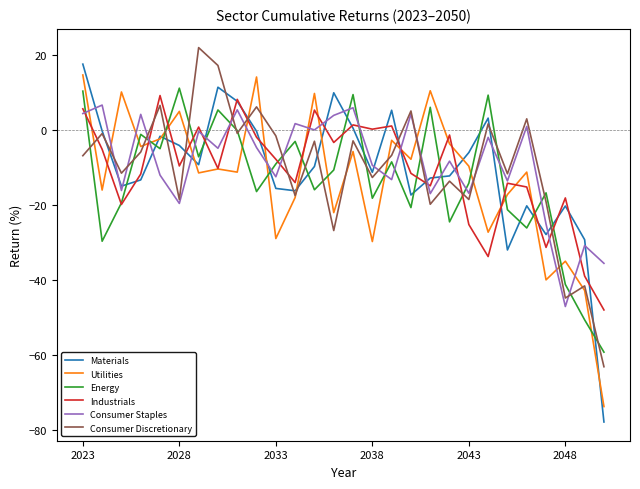

What is the minimum value for Utilities?

-73.7